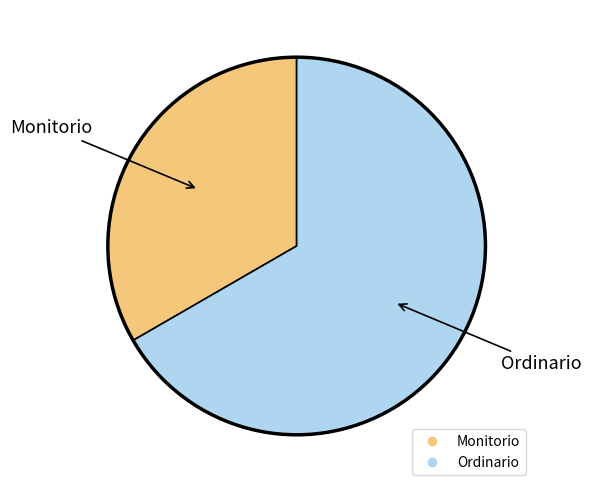

Between Ordinario and Monitorio, which is larger?

Ordinario